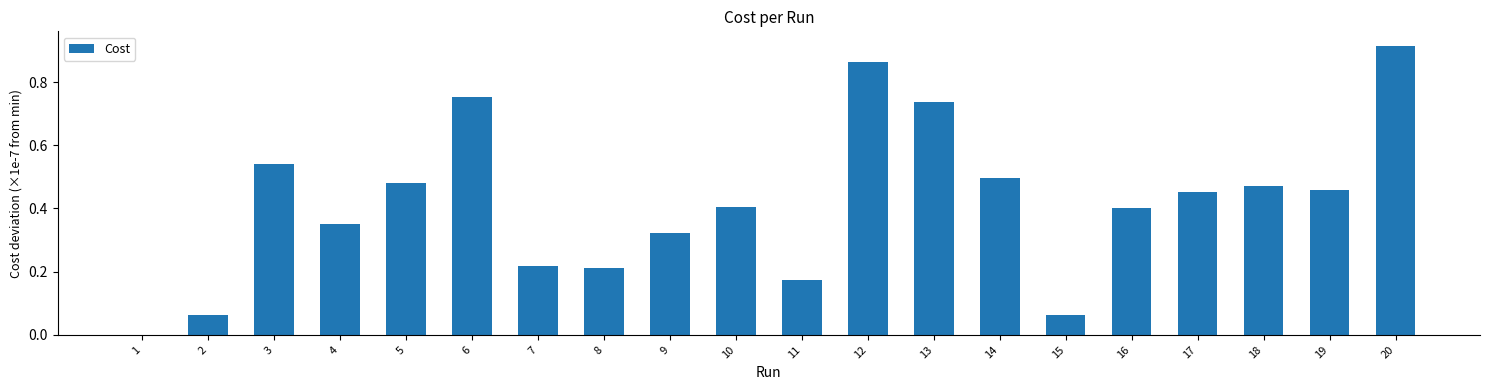

Which category has the highest value across all series?

20